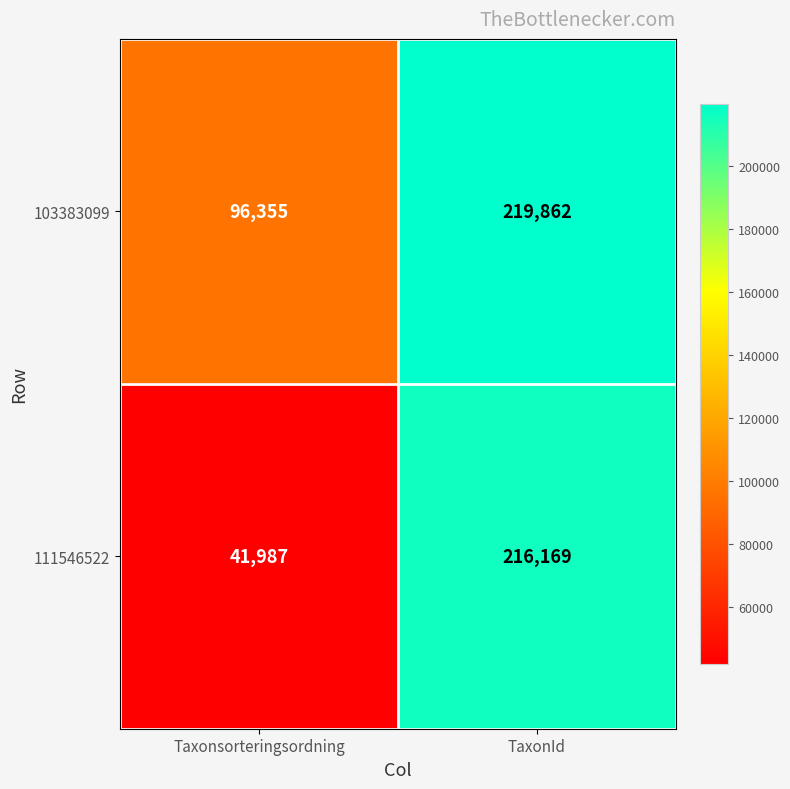

What is the minimum value shown in the chart?

41987